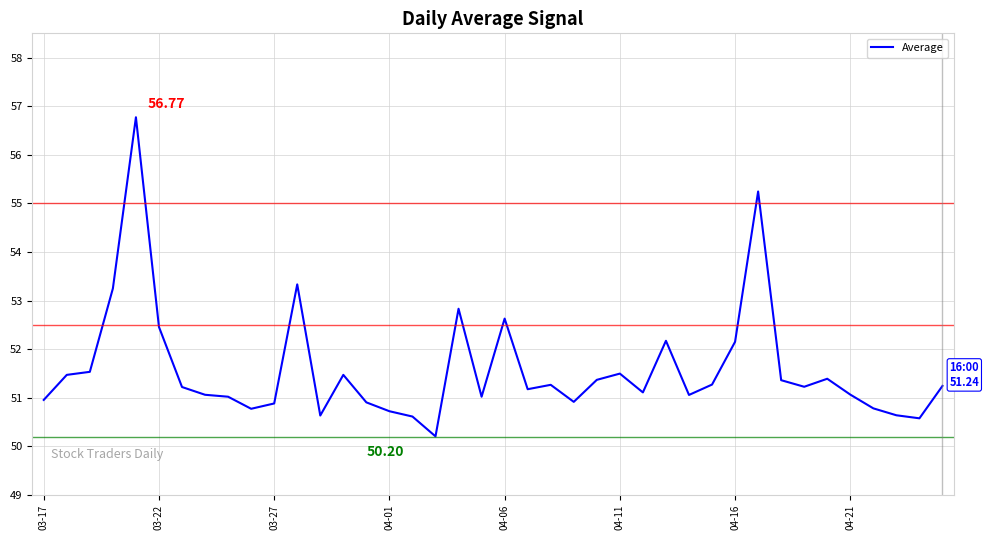

What is the difference between the maximum and minimum values?

6.6